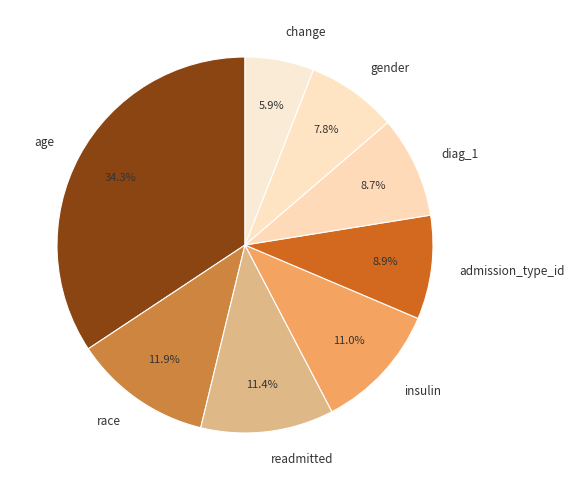

Which category has the smallest portion of the pie?

change